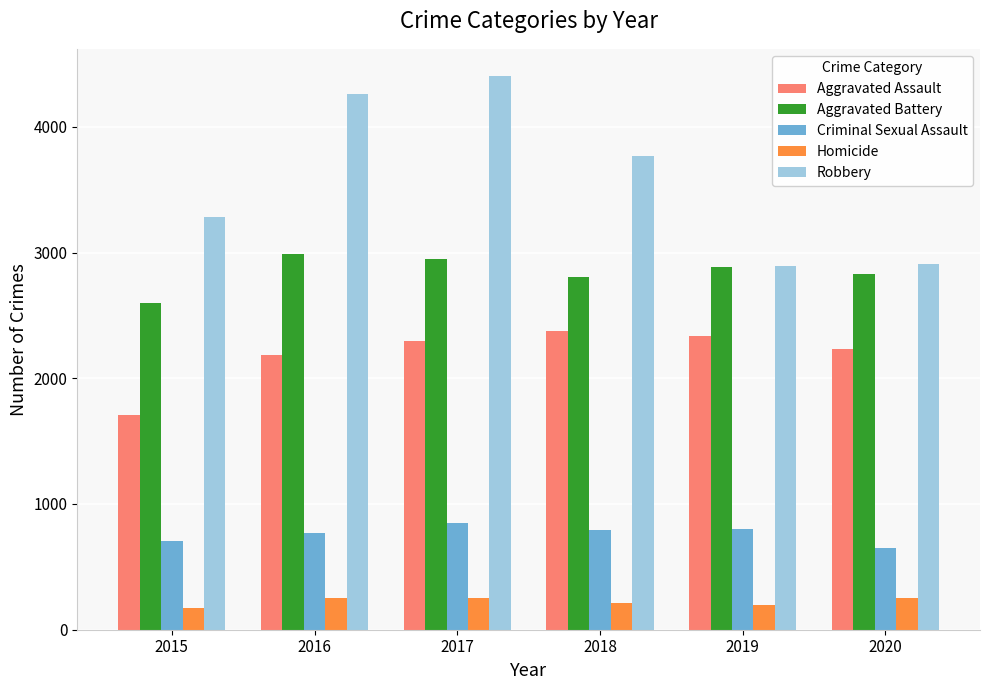

At which category does the chart reach its peak across all series?

2017